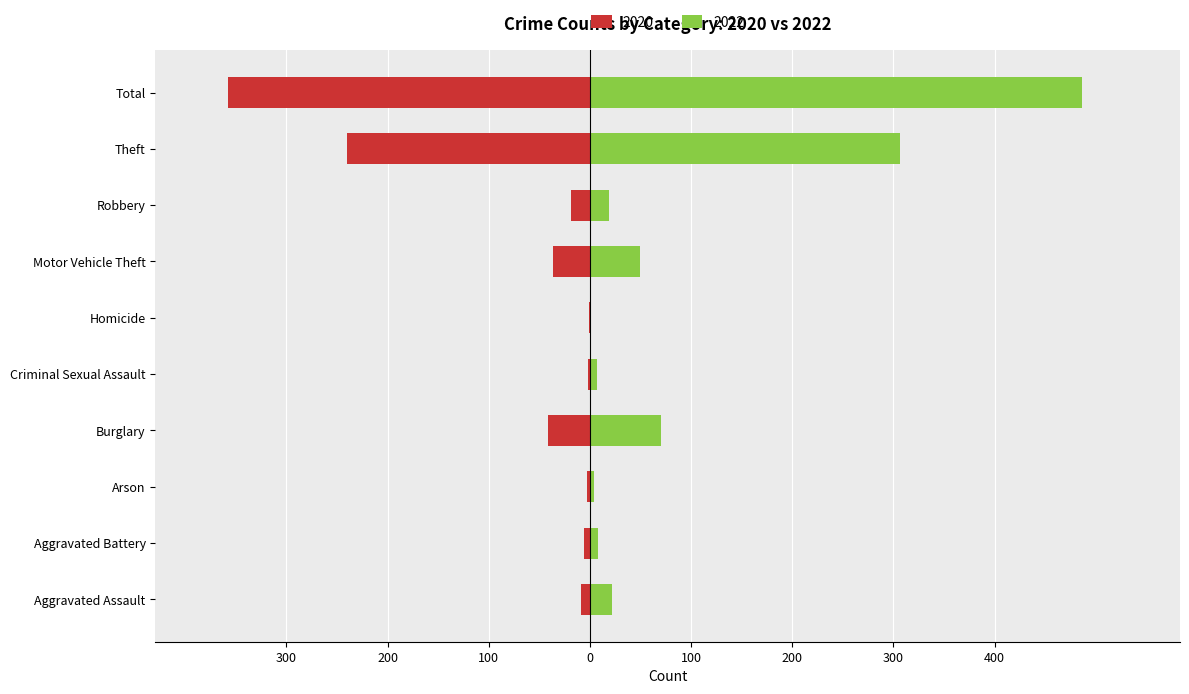

At Burglary, list the series in order from largest to smallest.

2022, 2020